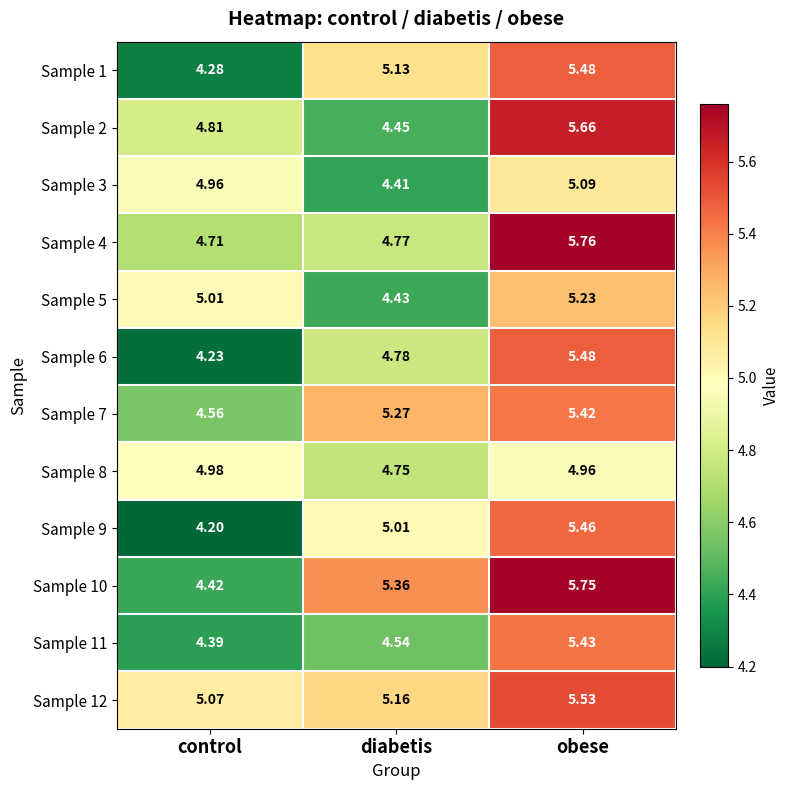

At which category does the chart reach its minimum across all series?

control